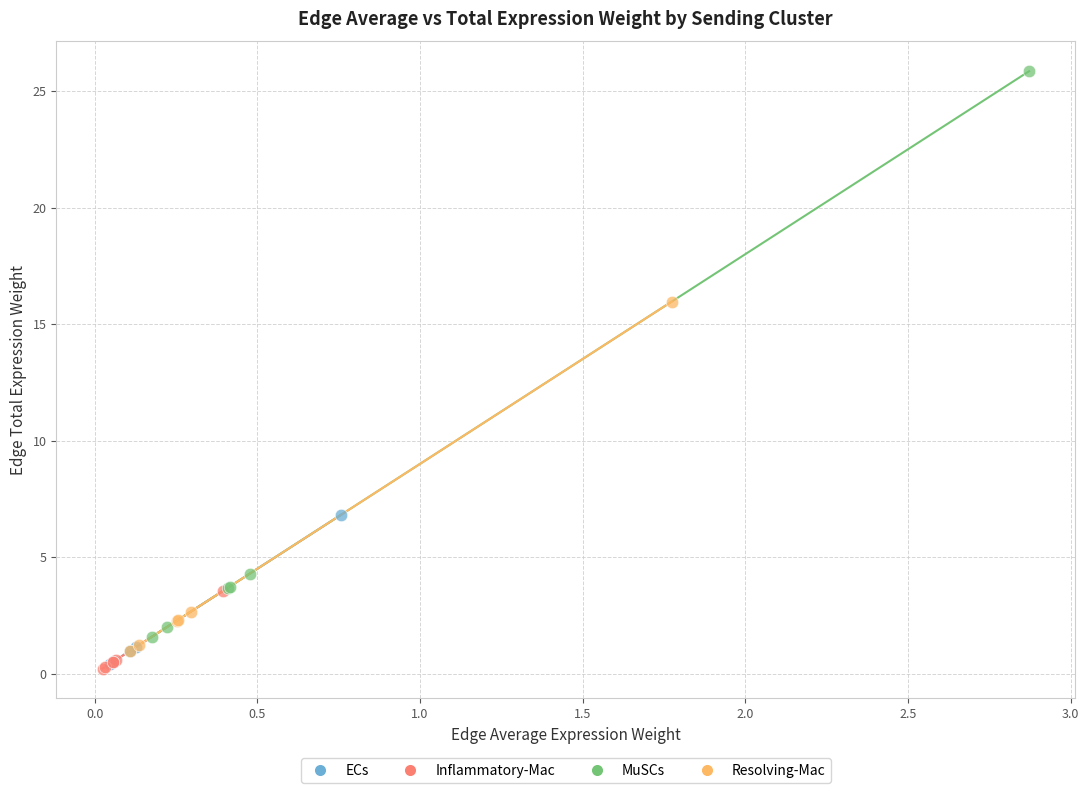

Which series contains the highest Y value?

MuSCs